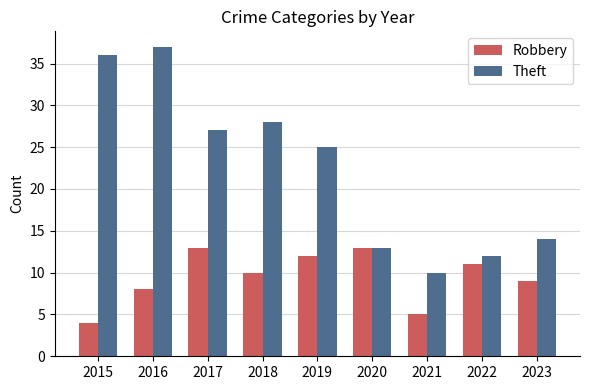

Reading left to right, what are all the values shown in this chart?

Robbery: 2015=4	2016=8	2017=13	2018=10	2019=12	2020=13	2021=5	2022=11	2023=9
Theft: 2015=36	2016=37	2017=27	2018=28	2019=25	2020=13	2021=10	2022=12	2023=14